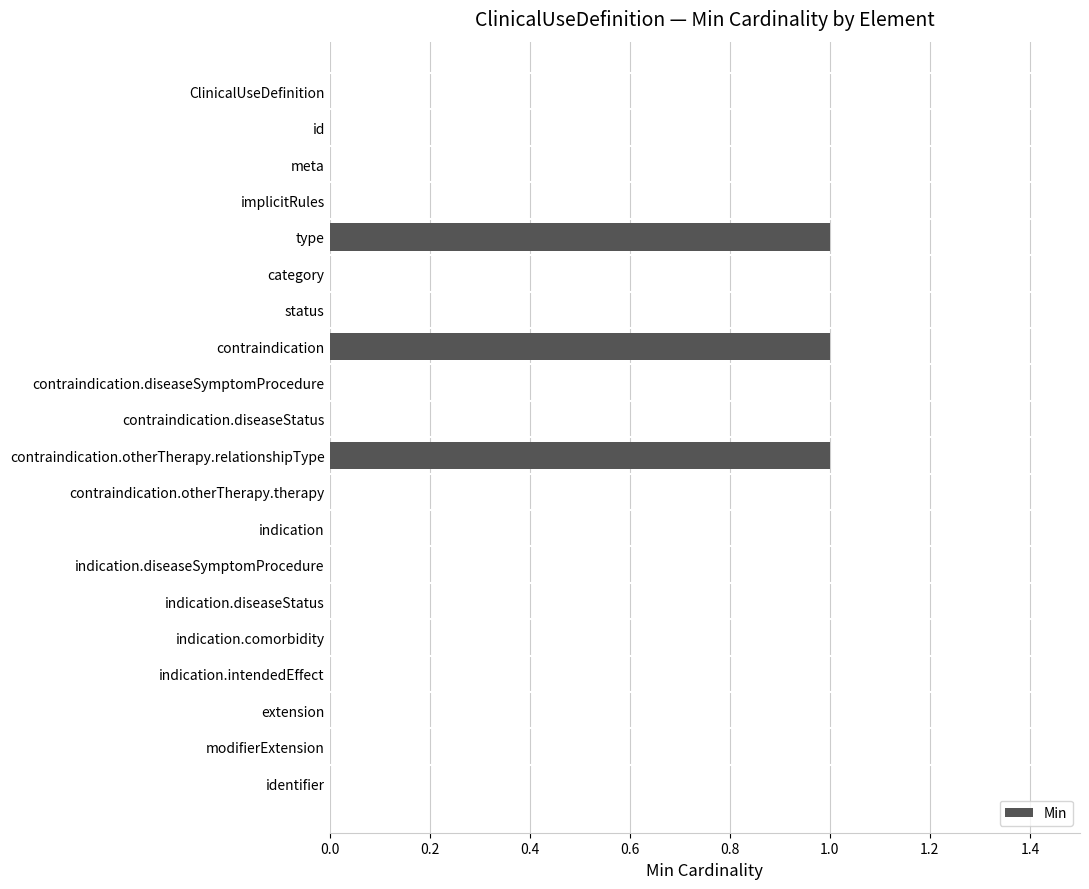

What is the change in value from meta to contraindication.otherTherapy.relationshipType?

+1